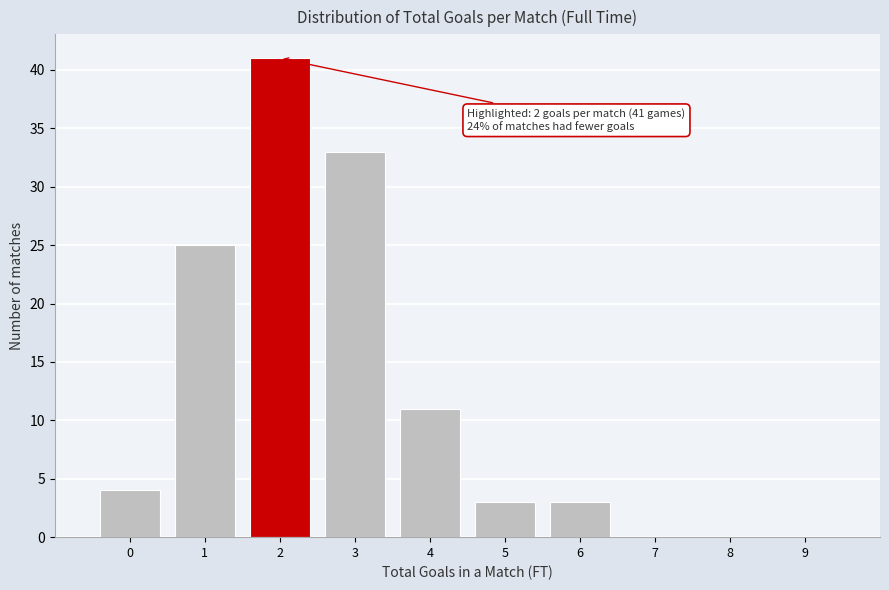

Reading left to right, transcribe all the data shown in this chart.

0=4	1=25	2=41	3=33	4=11	5=3	6=3	7=0	8=0	9=0